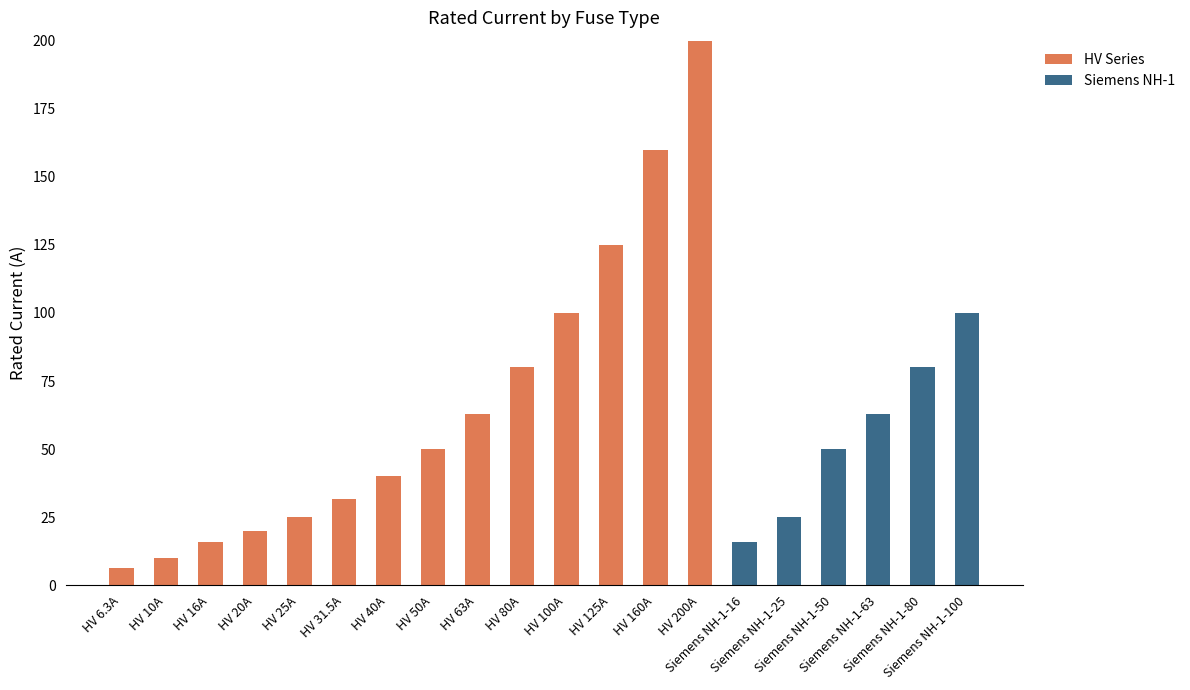

How many data points does each series have?

20